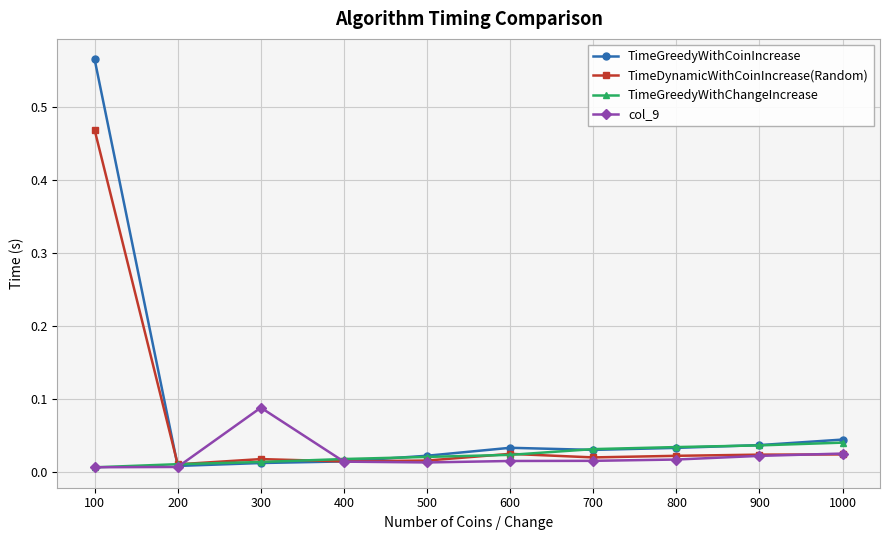

Which series has the widest spread of values?

TimeGreedyWithCoinIncrease